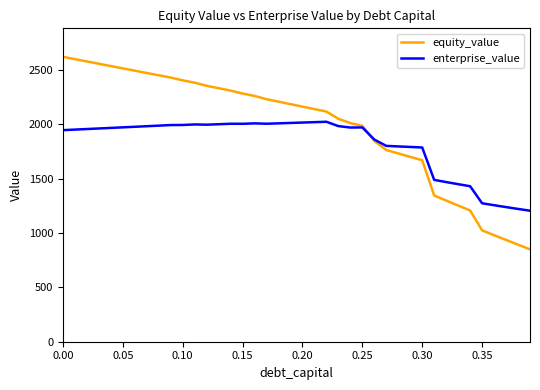

Which series has the largest range (max minus min)?

equity_value